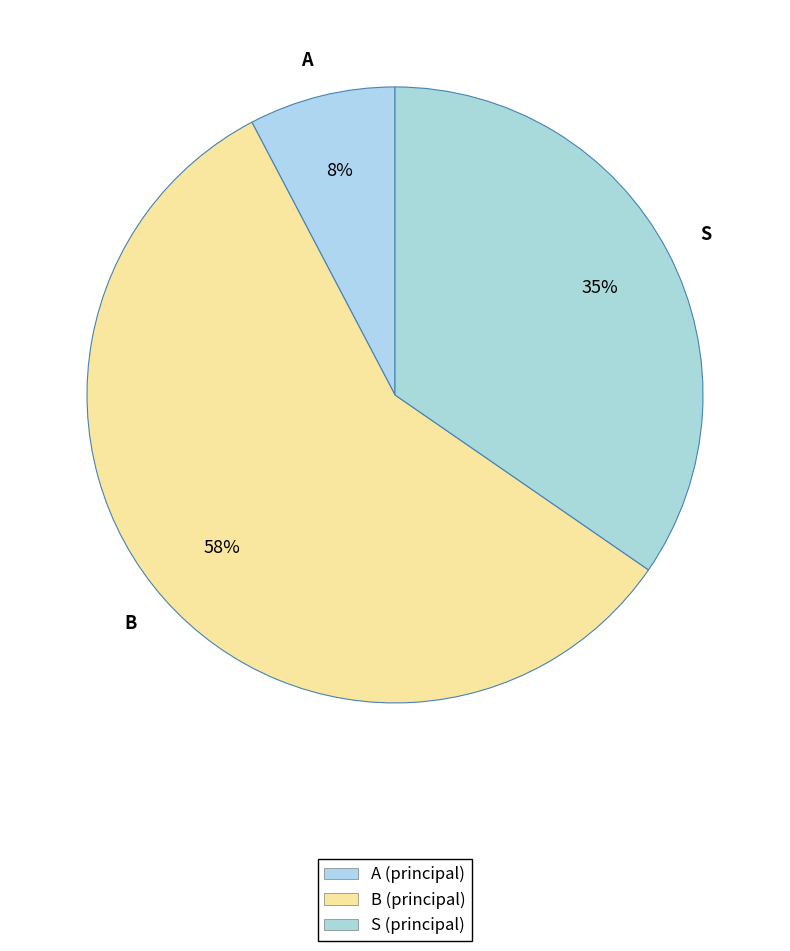

Between A and S, which is larger?

S